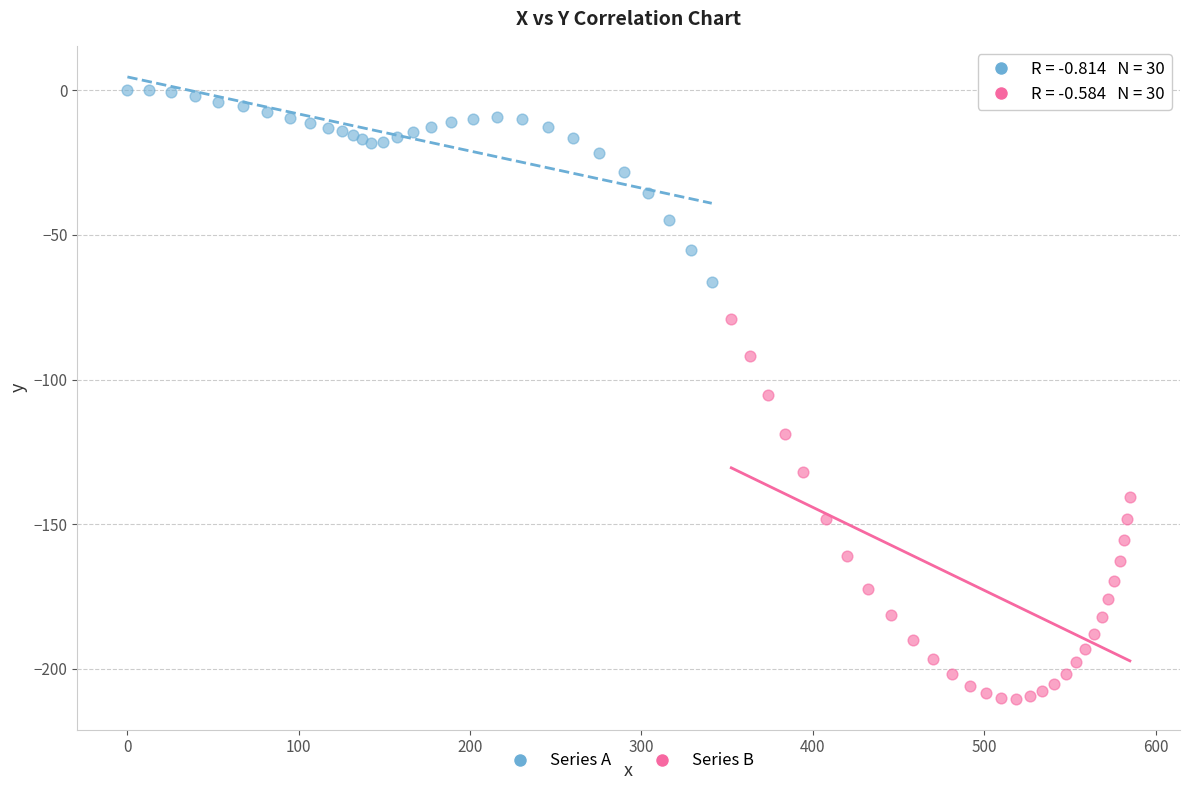

Which series has the widest spread of Y values?

Series B